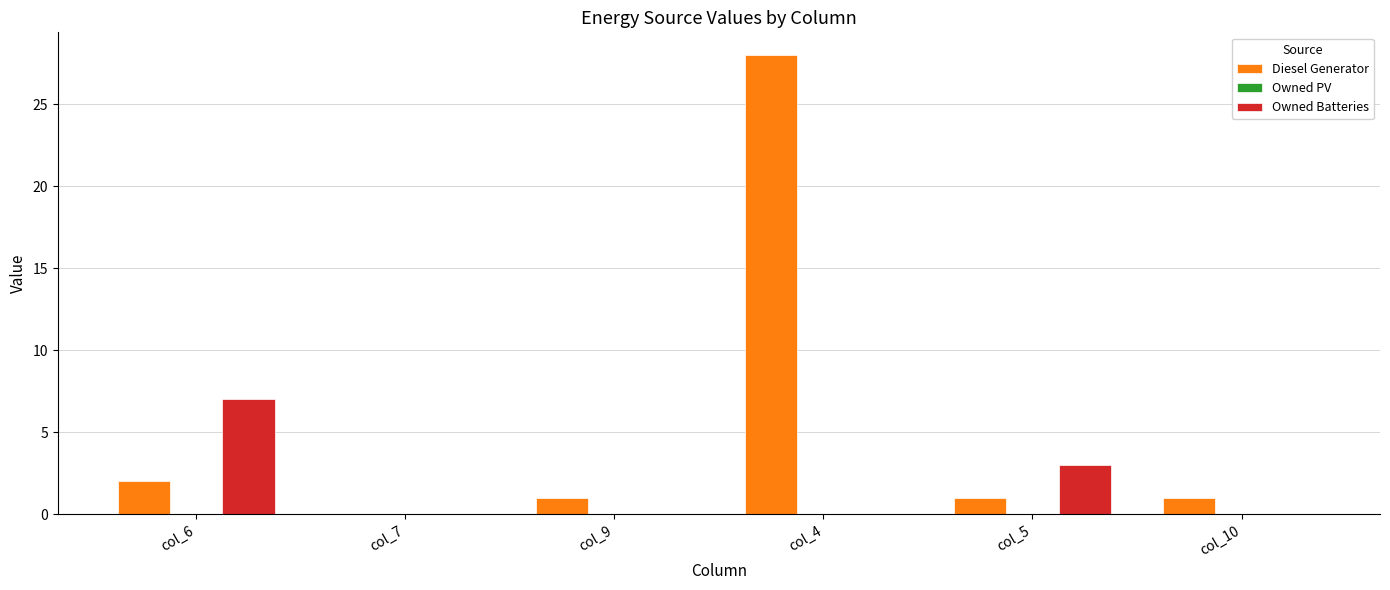

What is the sum of all Diesel Generator values?

33